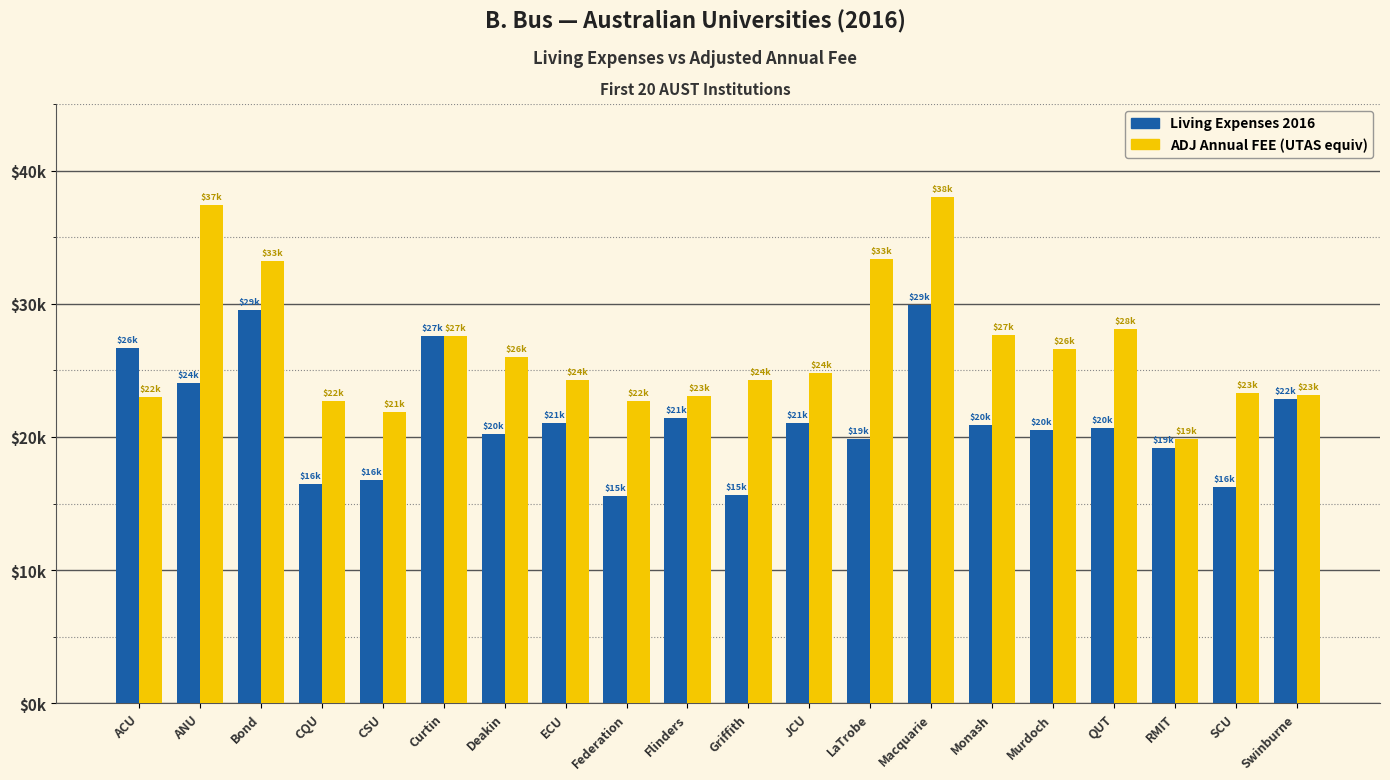

At which category does the chart reach its minimum across all series?

Federation